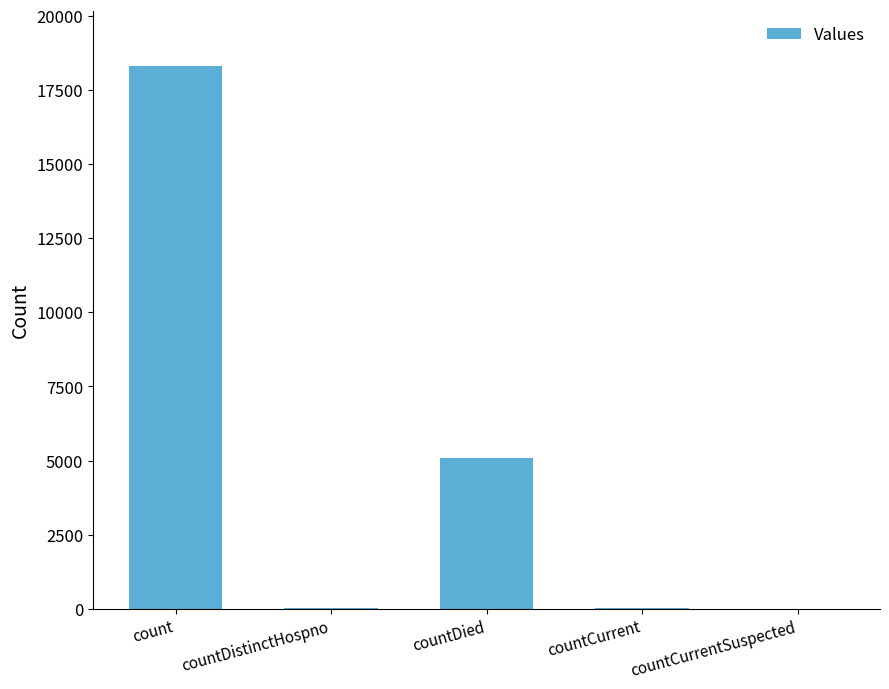

What is the approximate value at countDied?

5077